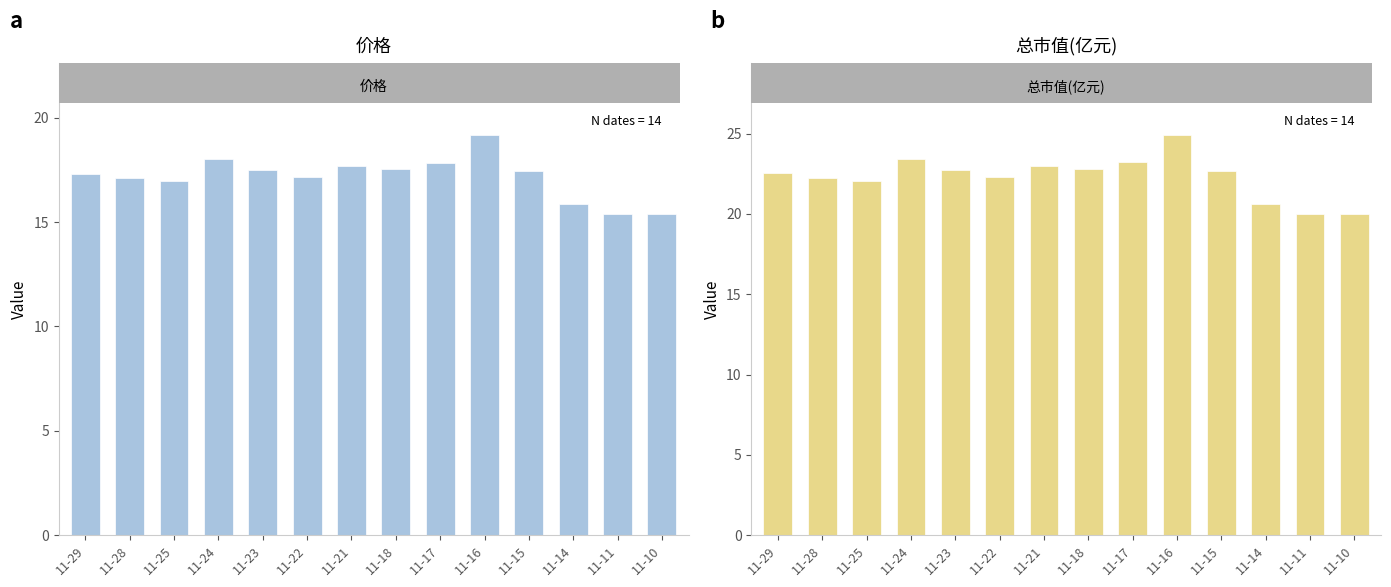

Which series has the largest total across all categories?

总市值(亿元)